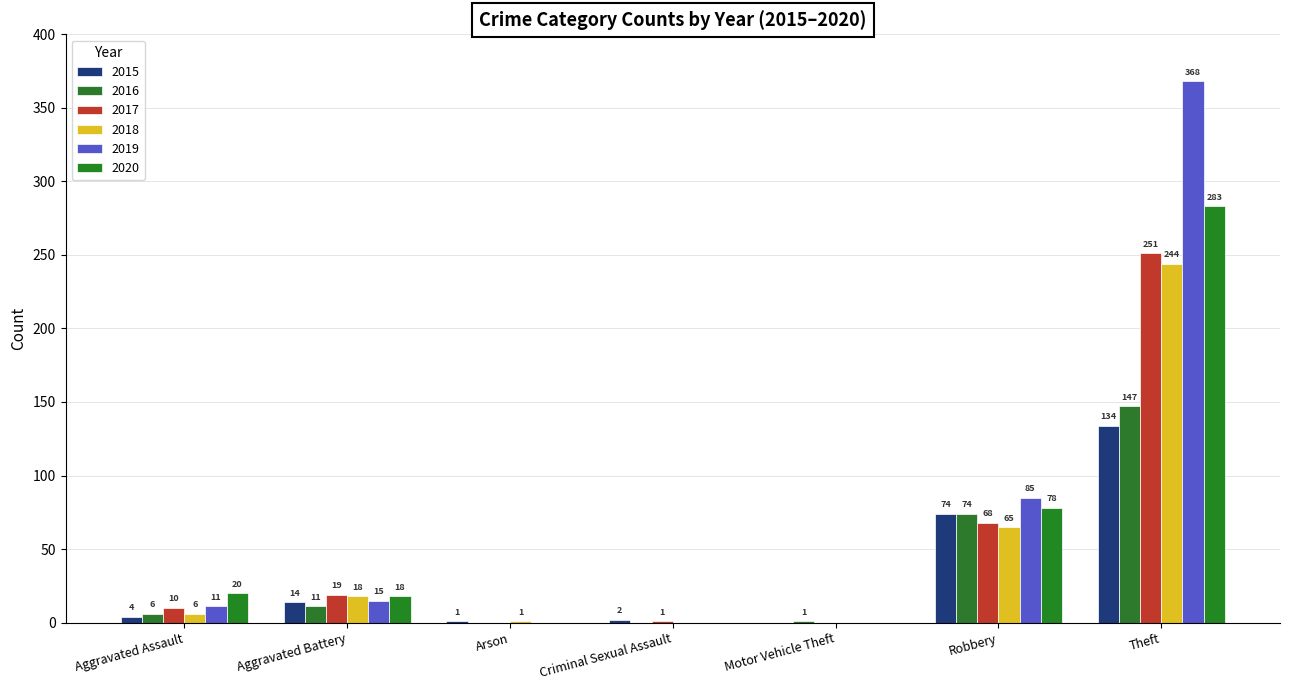

What is the value of the 2020 bar at the 2nd from the left?

18